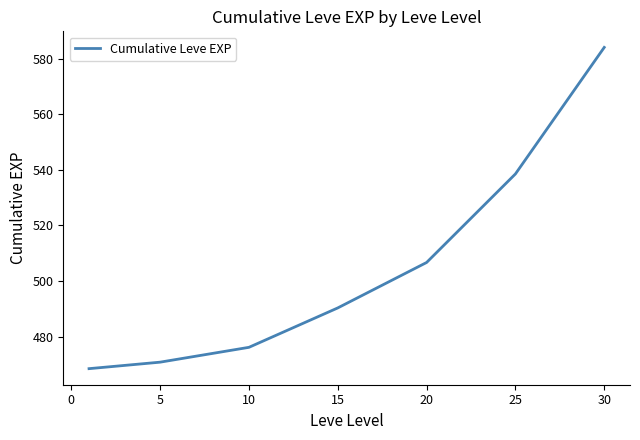

True or false: there are more than 0 points higher than both neighbors.

False